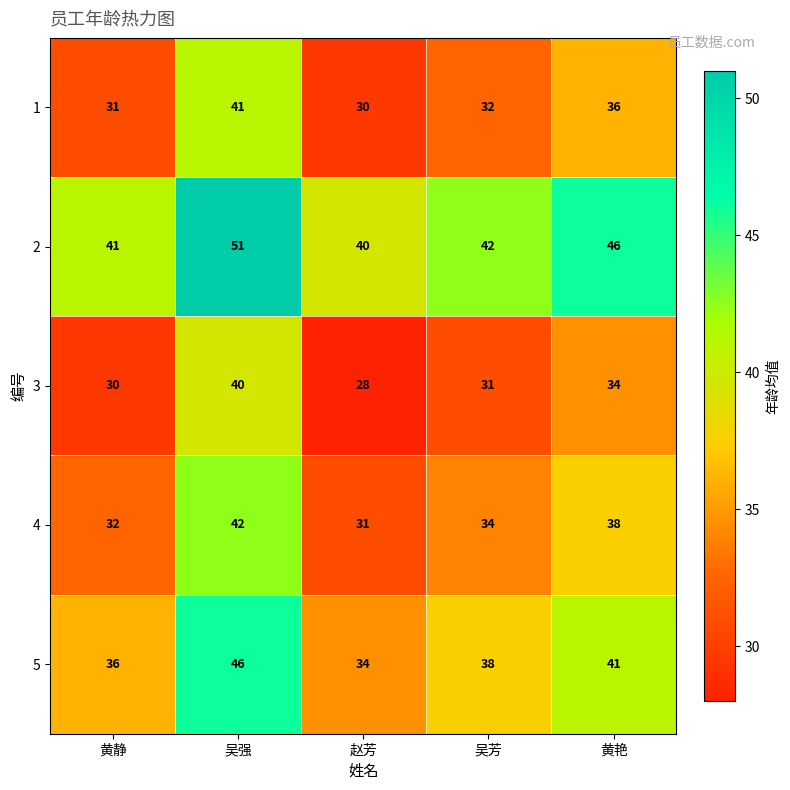

What is the spread (max minus min) of values at 吴芳?

11